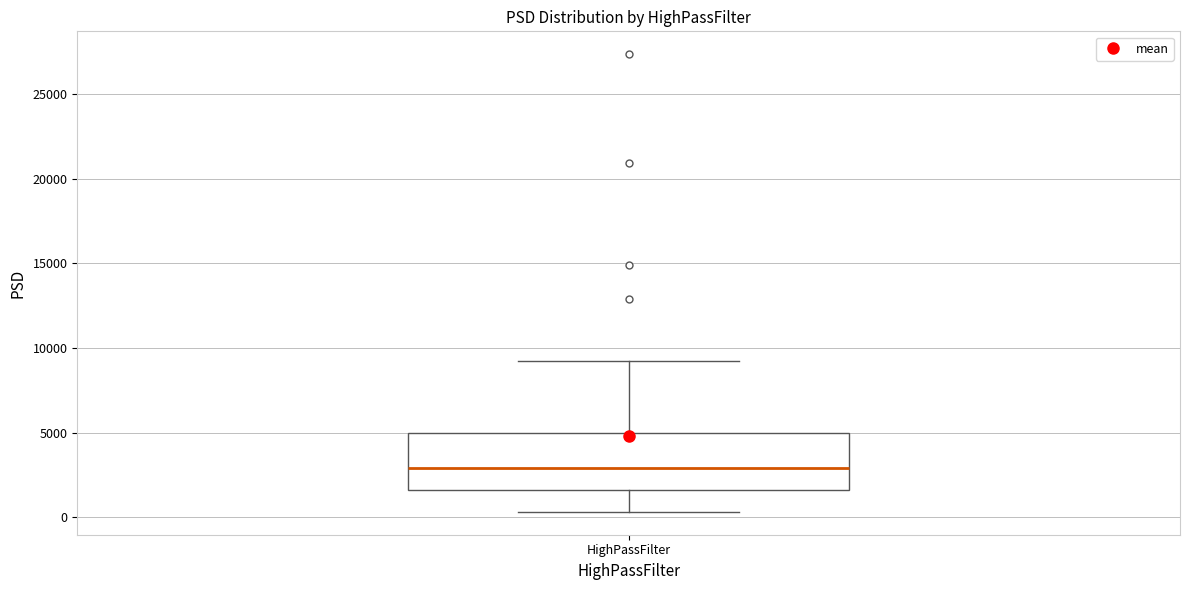

Read this box plot against the y-axis: the position of the median line, the range covered by the box, and the ends of both whiskers. The values are not printed on the chart, so give them approximately, as read against the axis.

median 3000, box 1500 to 5000, whiskers 500 to 9000